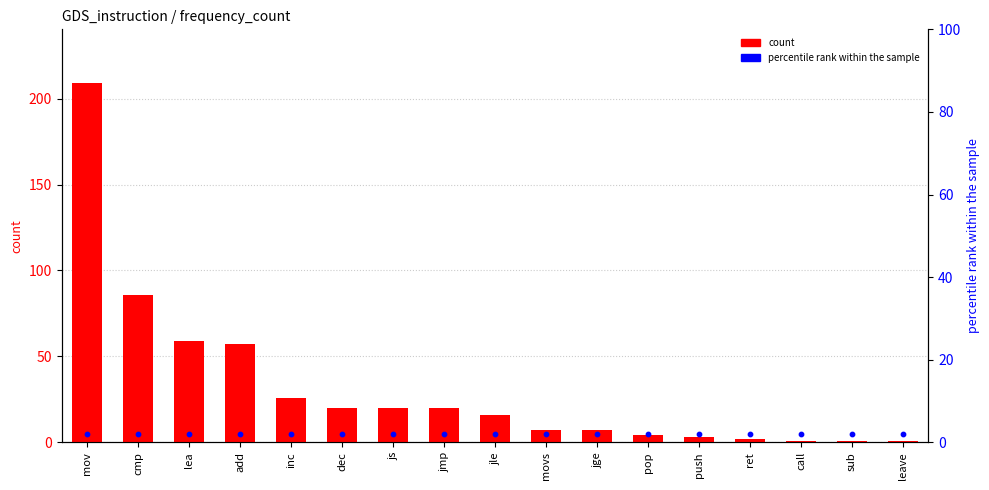

Which series contains the lowest Y value?

count